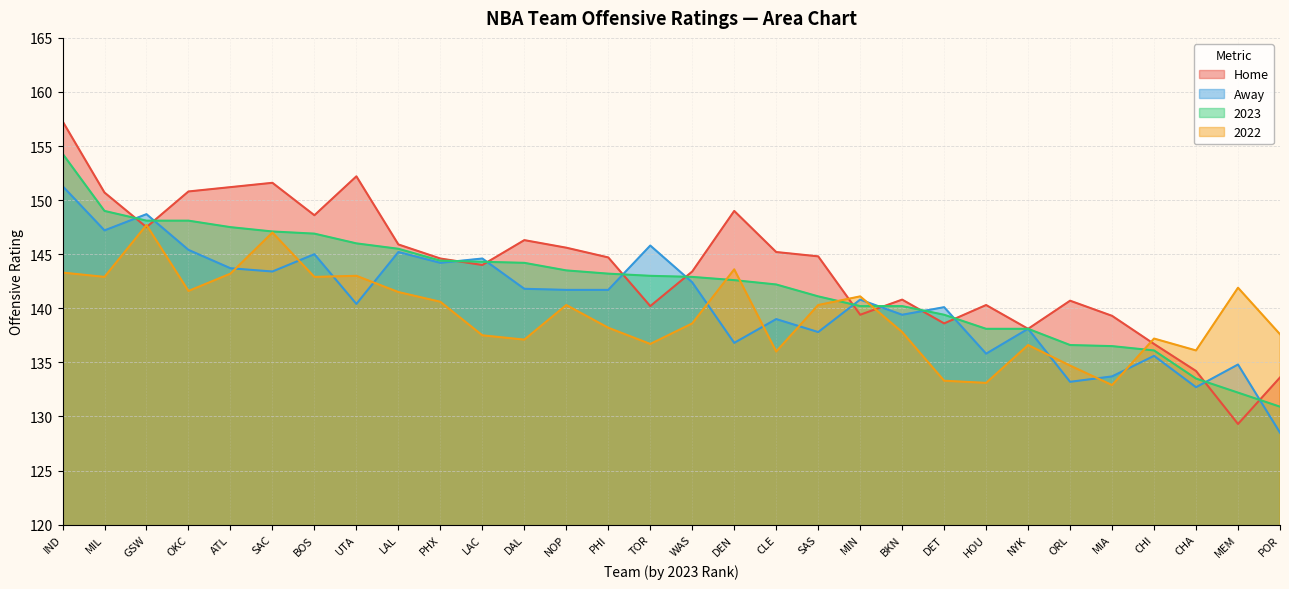

What is the spread (max minus min) of values at UTA?

11.8